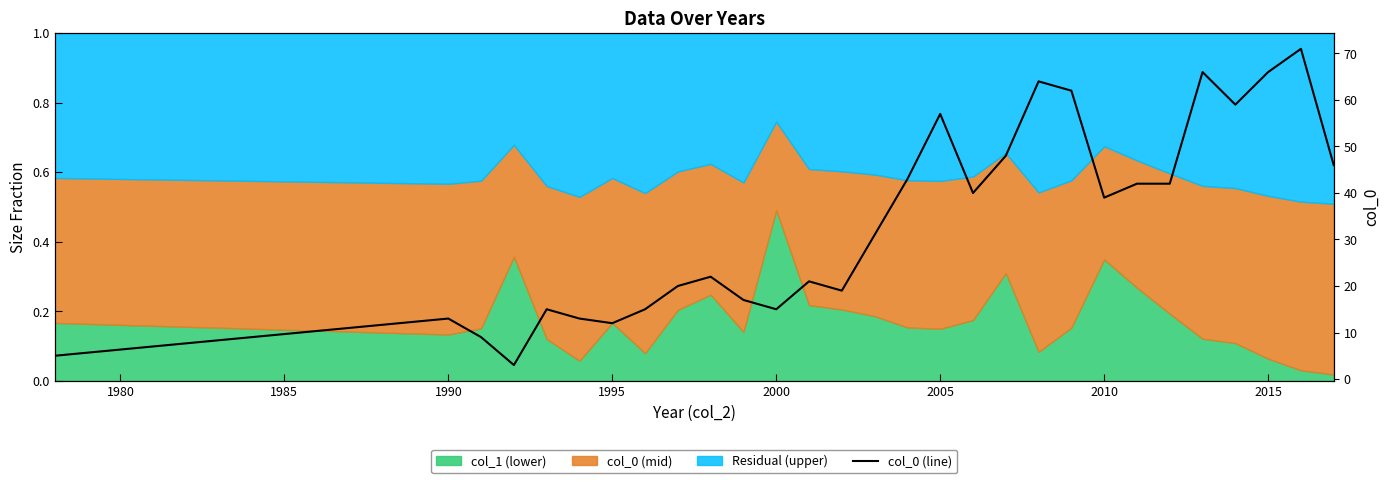

Does the chart have visible grid lines?

No